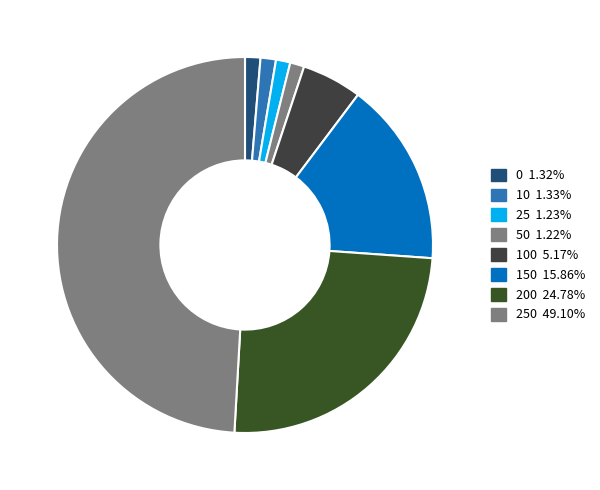

To the nearest percent, what is the average slice percentage?

12%